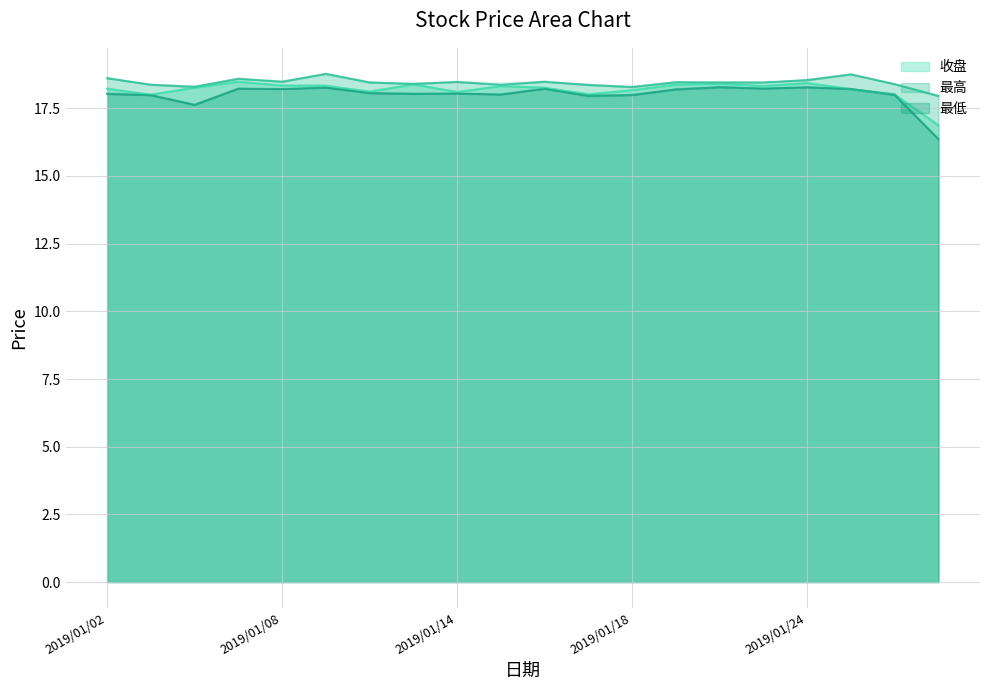

Between 2019/01/28 and 2019/01/09, which is larger?

2019/01/09